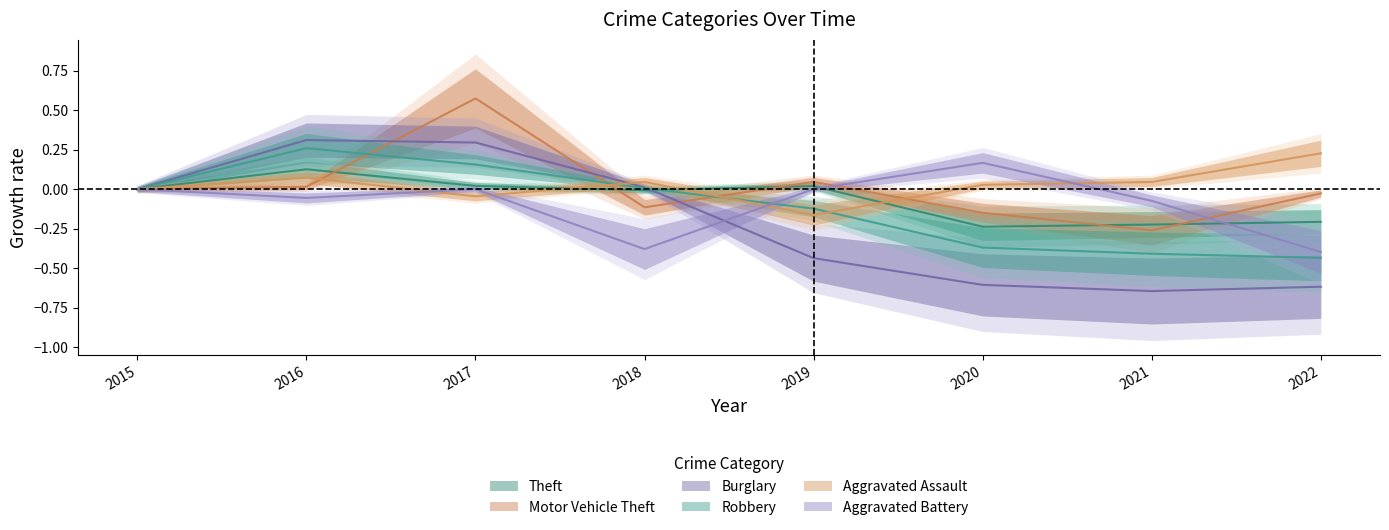

Is the value of Theft at 2021 greater than the value of Motor Vehicle Theft at 2015?

No